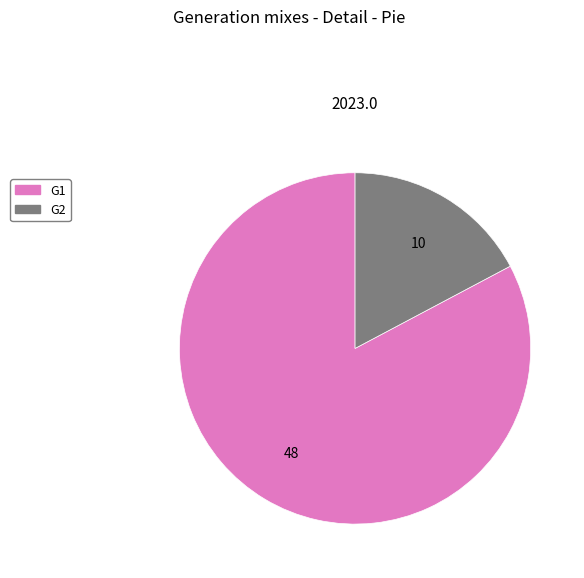

What is the ratio of the value at G2 to the value at G1?

0.2